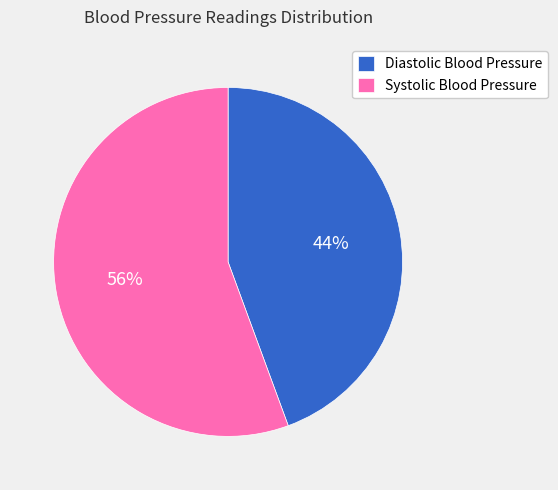

Which has a higher value, Systolic Blood Pressure or Diastolic Blood Pressure?

Systolic Blood Pressure